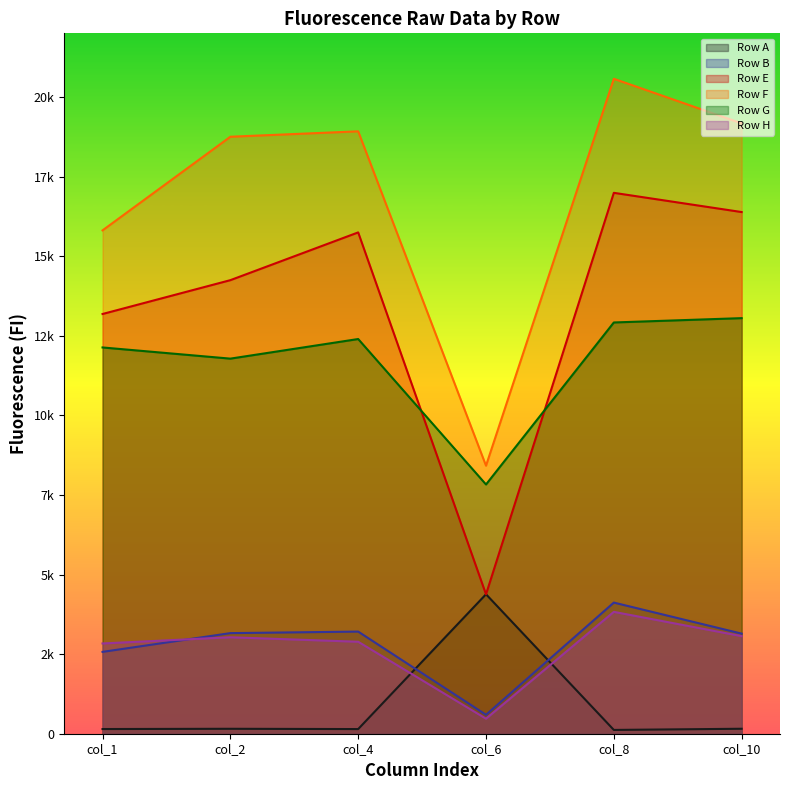

How many lines are shown in the chart?

6